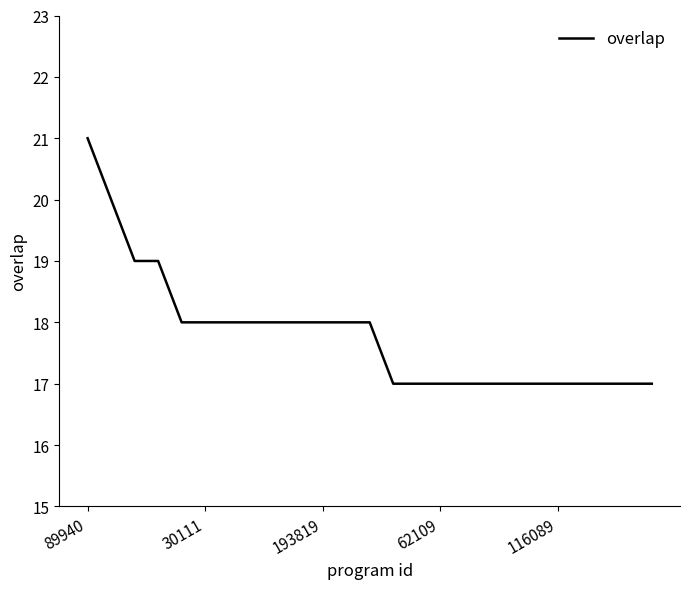

What is the difference between the maximum and minimum values?

4